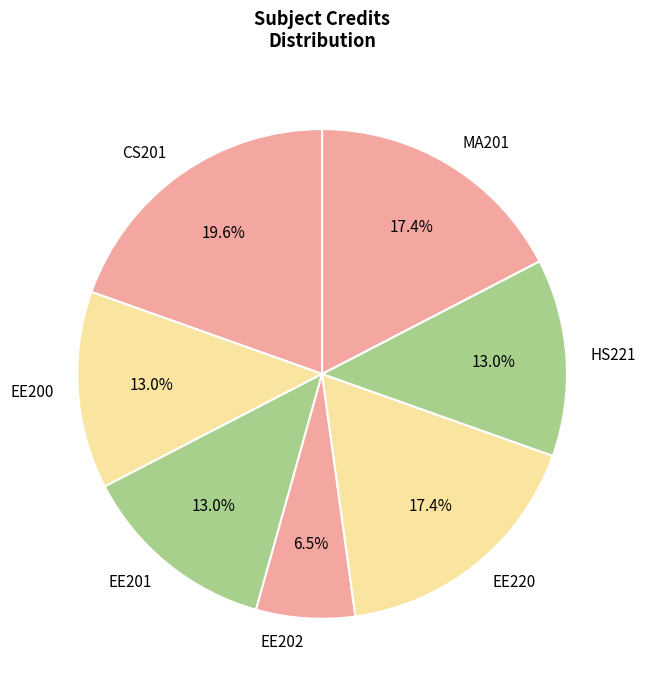

The EE200 slice represents 13% of the pie. True or false?

True